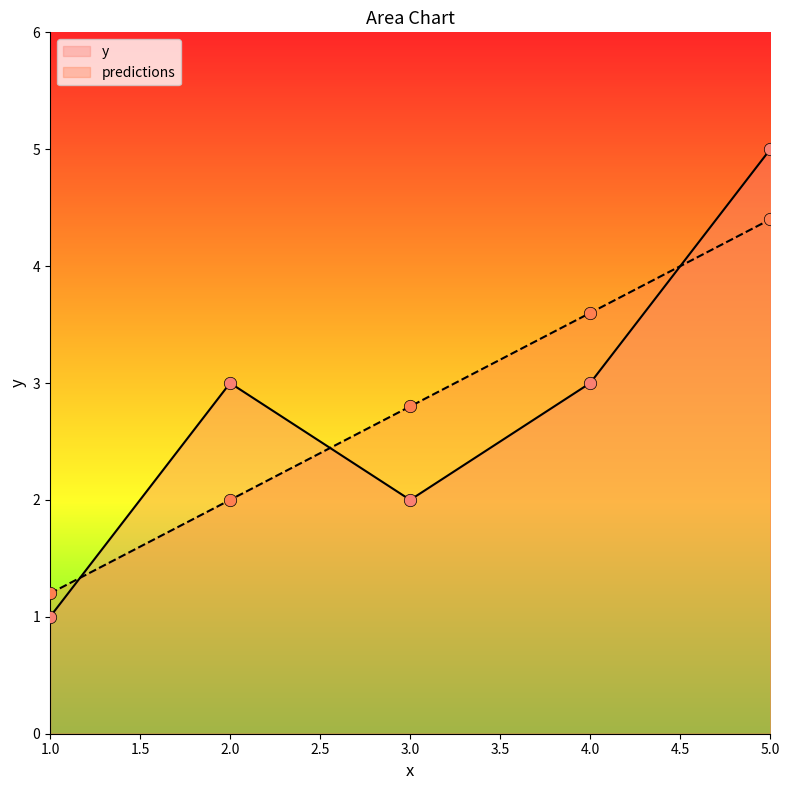

At how many categories does at least one series exceed 3?

2